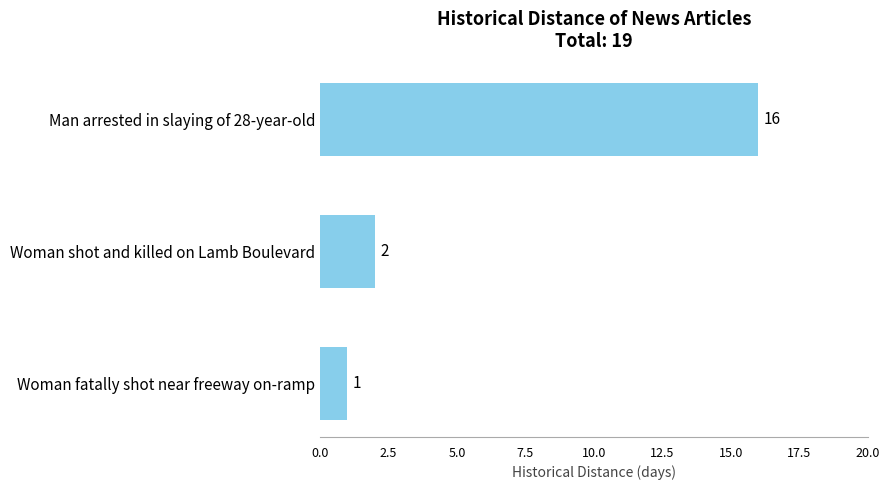

Count the number of data series in this chart.

1